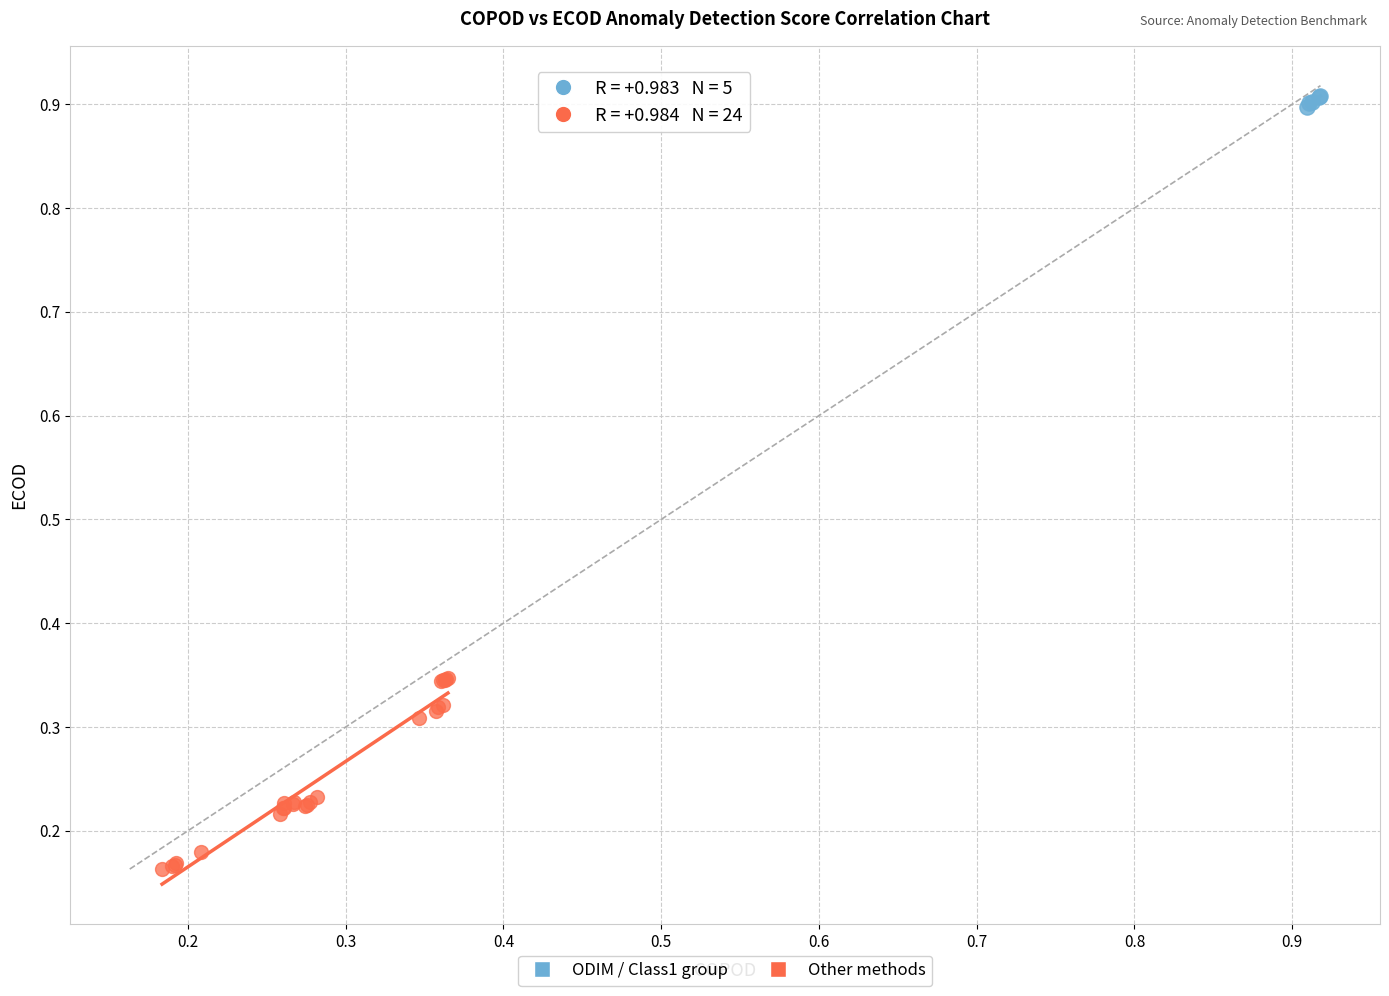

Which series has the widest spread of Y values?

Other methods